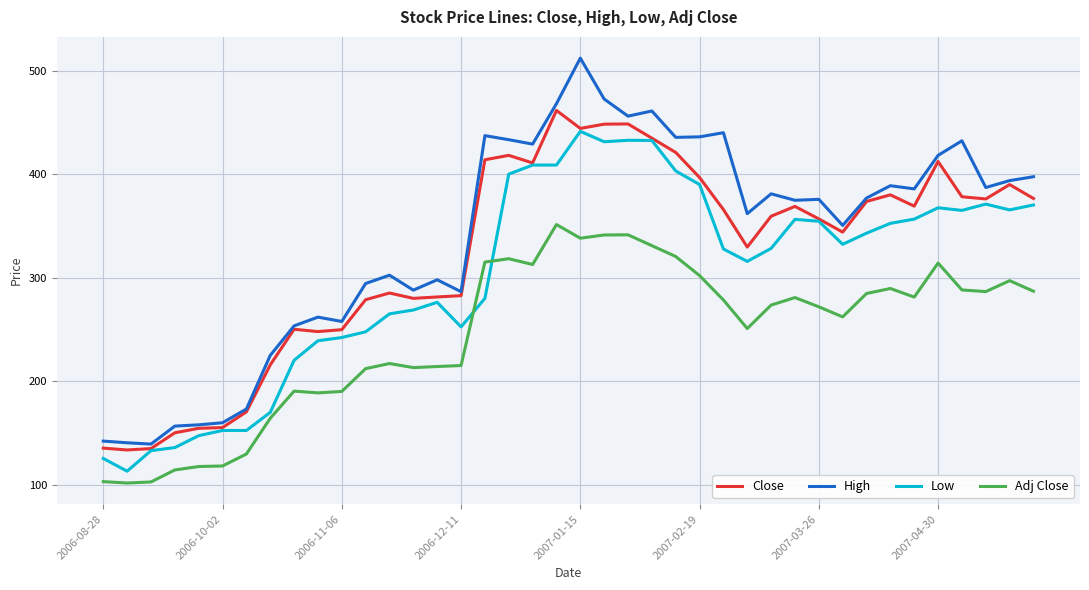

Rank the series by their maximum value, from lowest to highest.

Adj Close, Low, Close, High